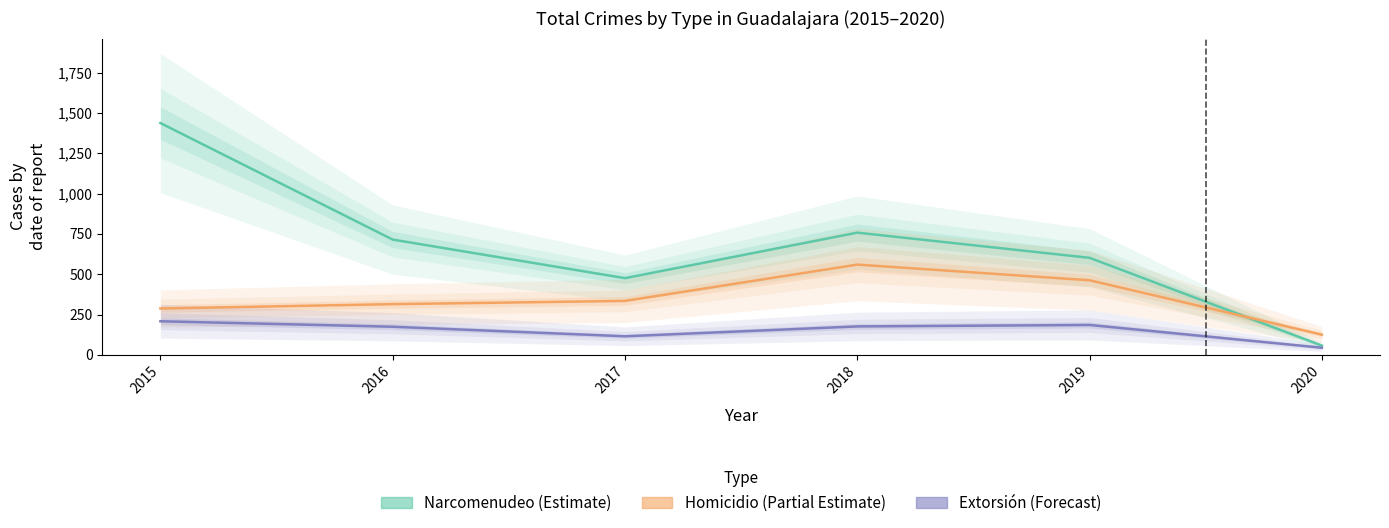

What is the difference between the Extorsión (Forecast) values at 2018 and 2019?

9